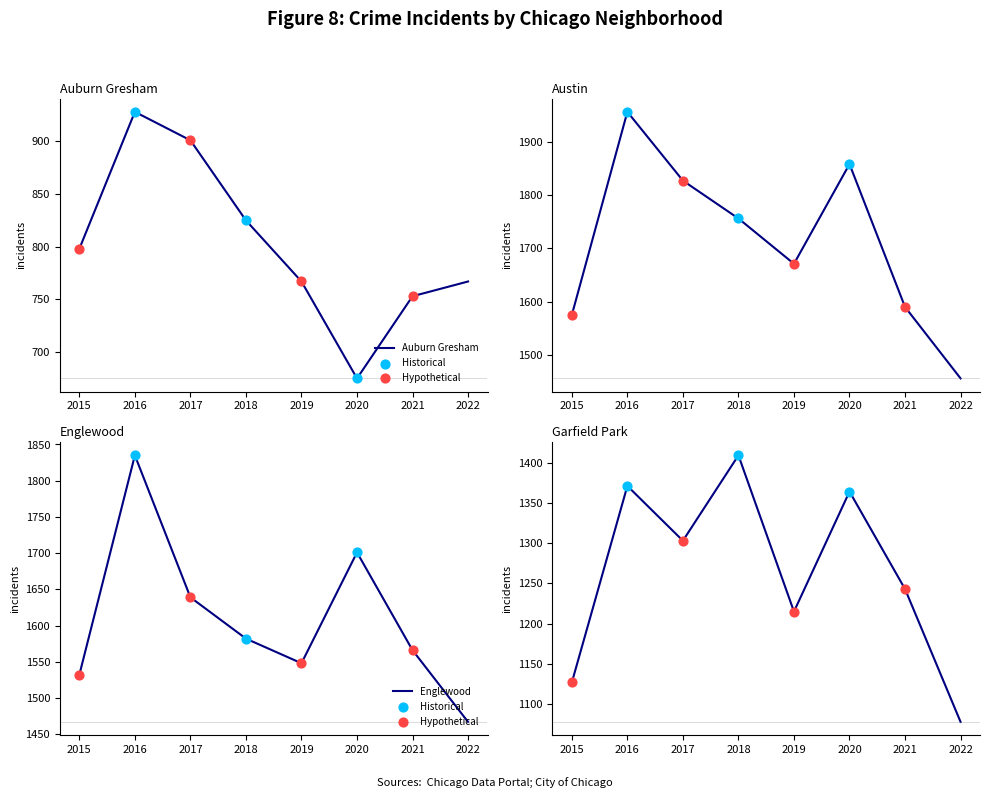

Which series has the largest total across all categories?

Austin